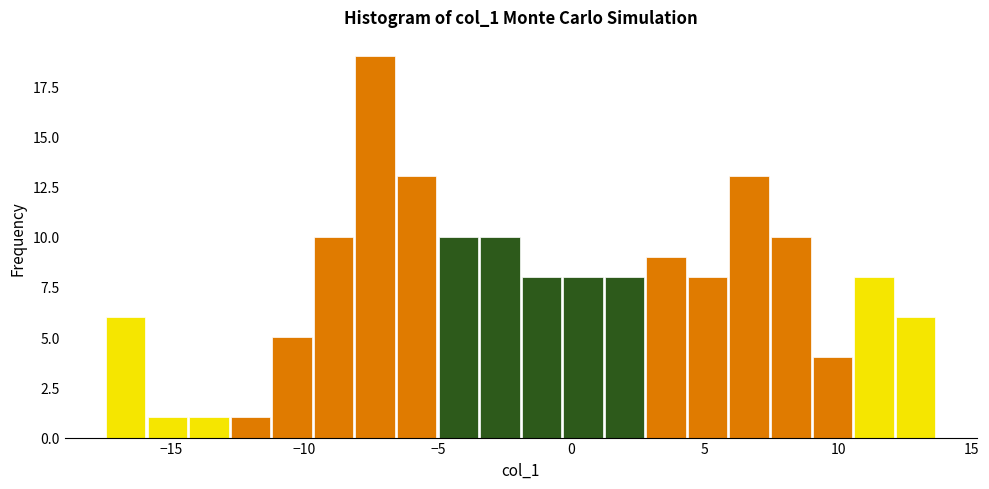

Read against the x-axis, roughly where is the centre of the tallest bar?

-7.5